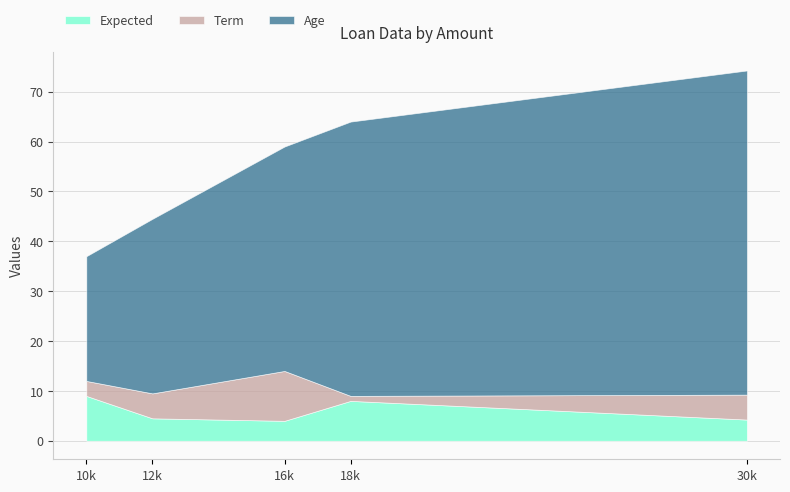

Is it true that Expected equals 5.2 at 16000?

False